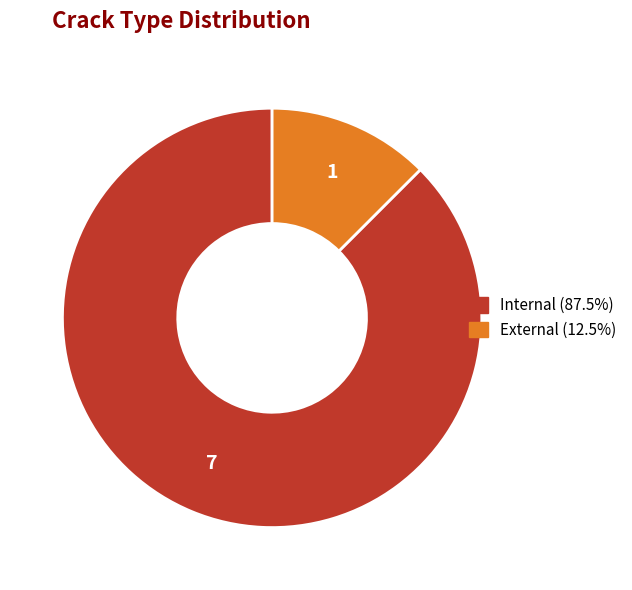

Rank the categories by value from highest to lowest.

Internal, External